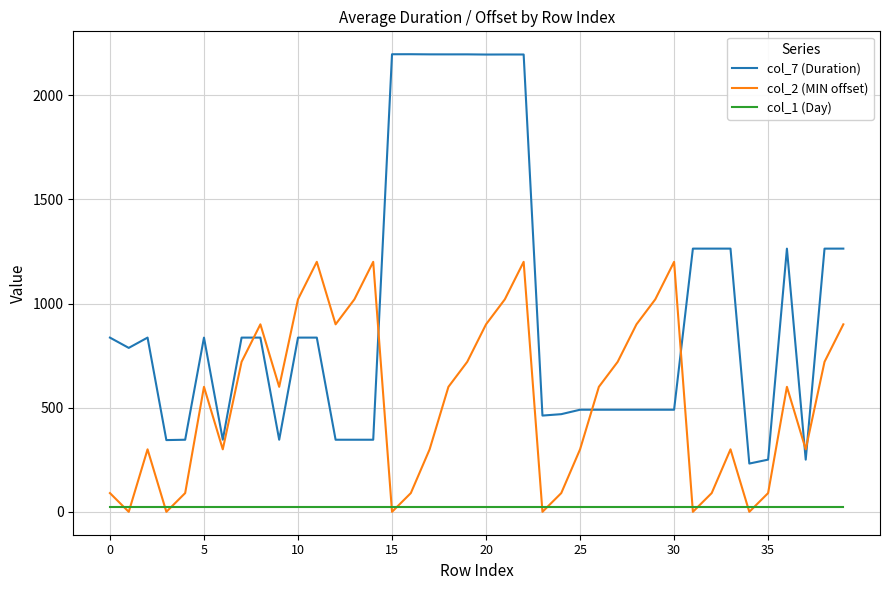

List the series in order of their peak value, highest first.

col_7 (Duration), col_2 (MIN offset), col_1 (Day)